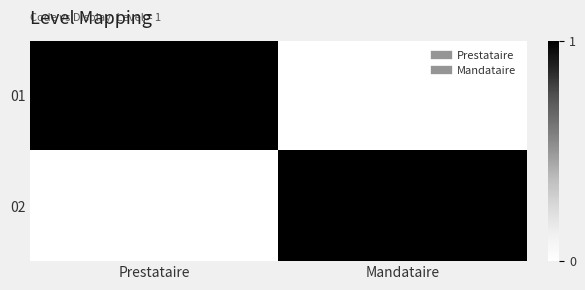

Reading left to right, transcribe all the data shown in this chart.

01: Prestataire=1	Mandataire=0
02: Prestataire=0	Mandataire=1